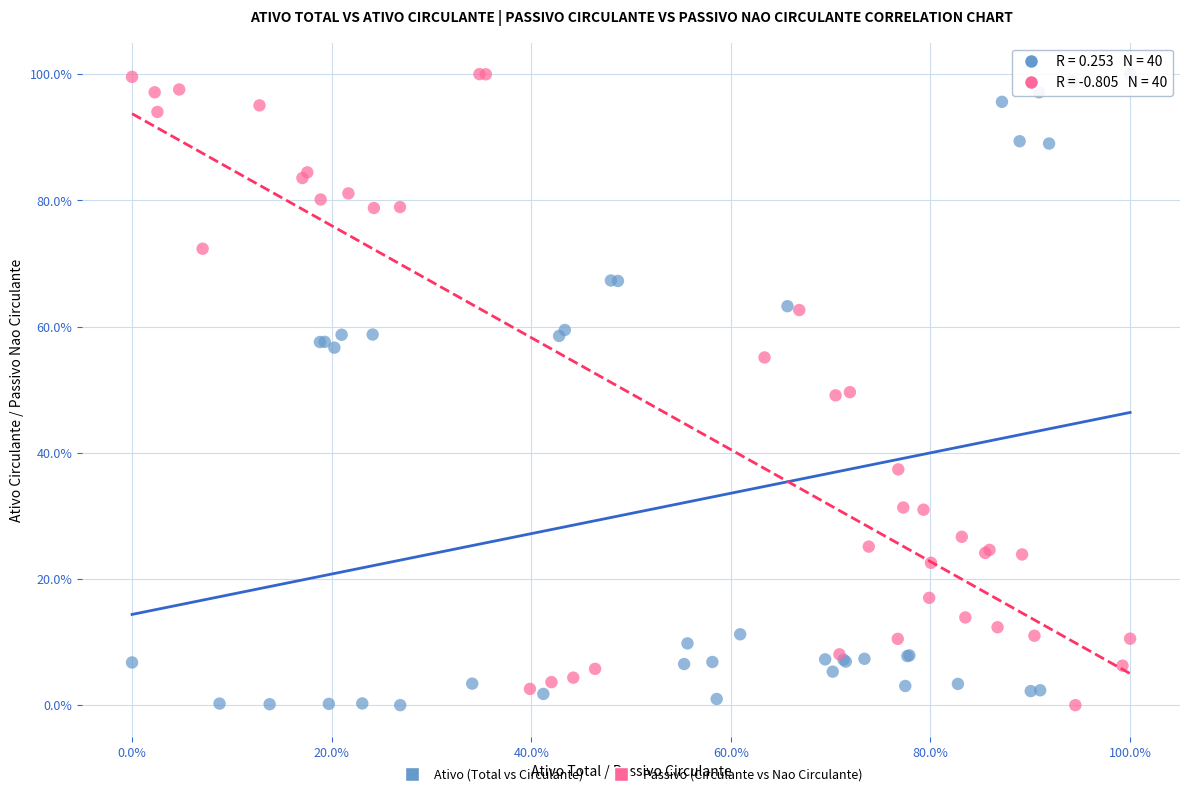

What are all the series names shown in the legend?

Ativo (Total vs Circulante), Passivo (Circulante vs Nao Circulante)